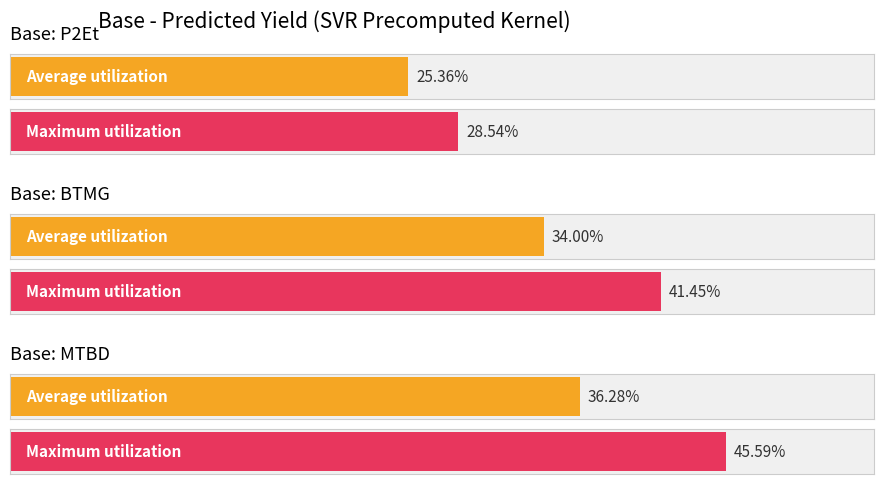

What is the label of the 4th bar from the right?

BTMG